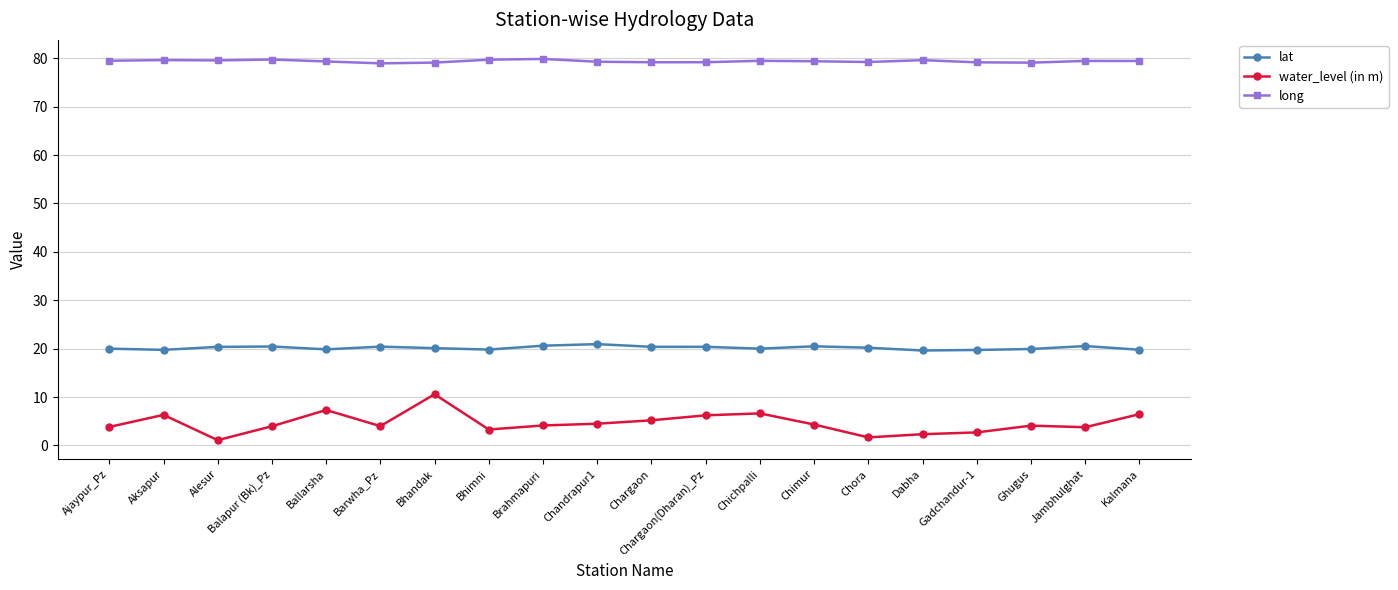

What is the sum of all water_level (in m) values?

92.5